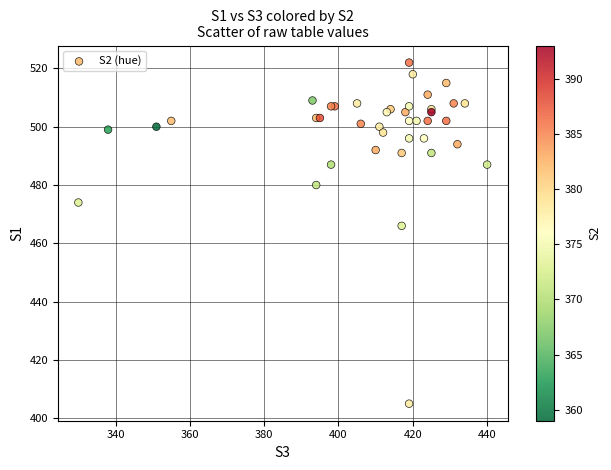

What Y value in the scatter plot is closest to 463?

466